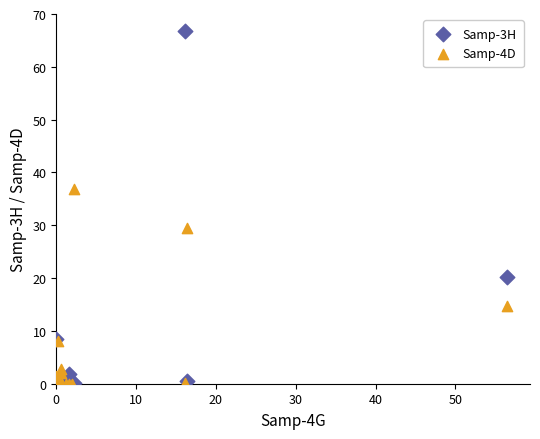

Which series reaches the maximum Y coordinate?

Samp-3H